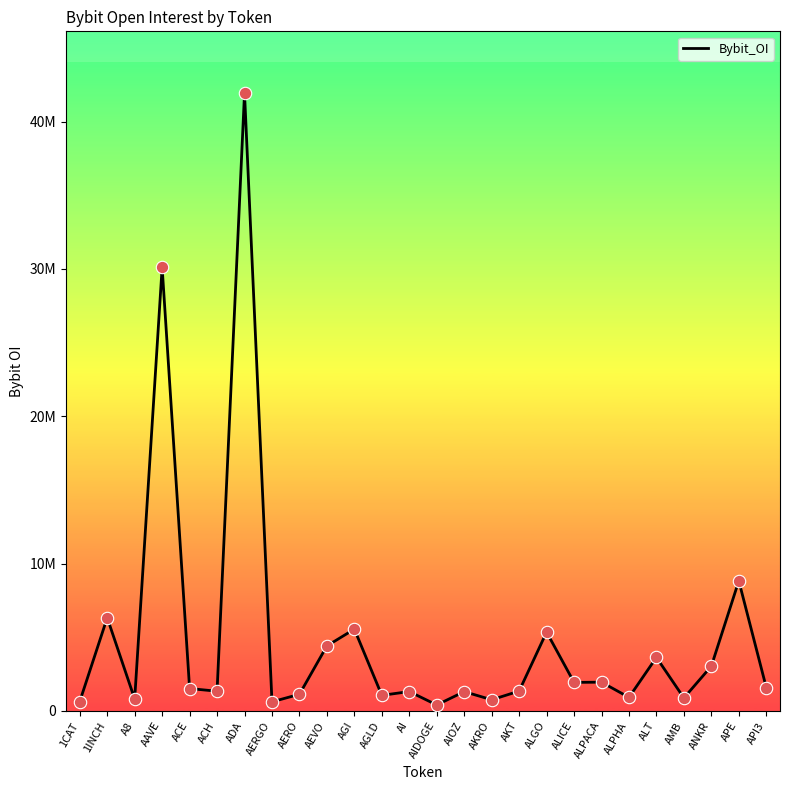

Does the chart have visible grid lines?

No